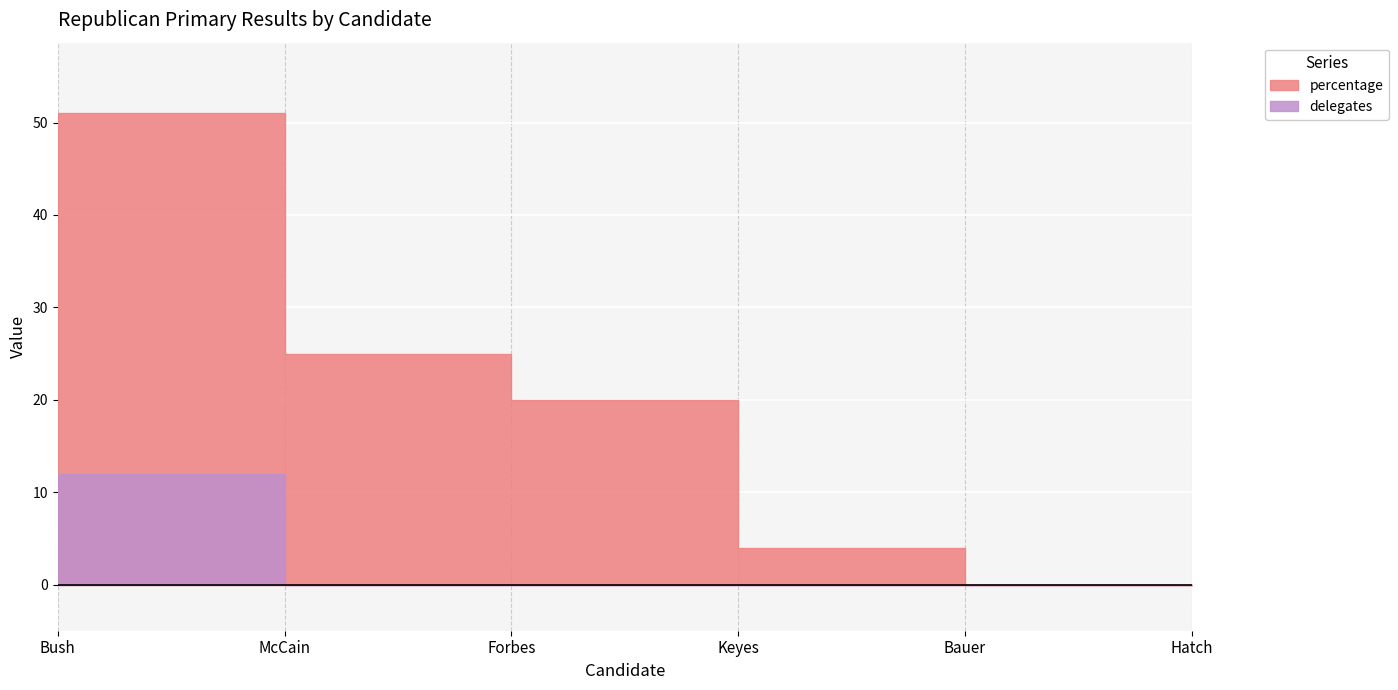

True or false: delegates has more than 1 interior local peaks.

False